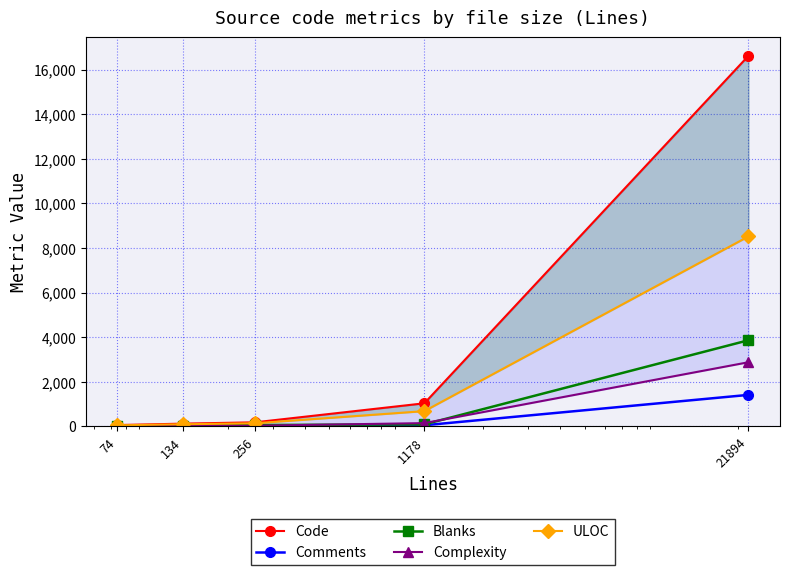

What is the sum of the Complexity values at 1178 and 74?

147